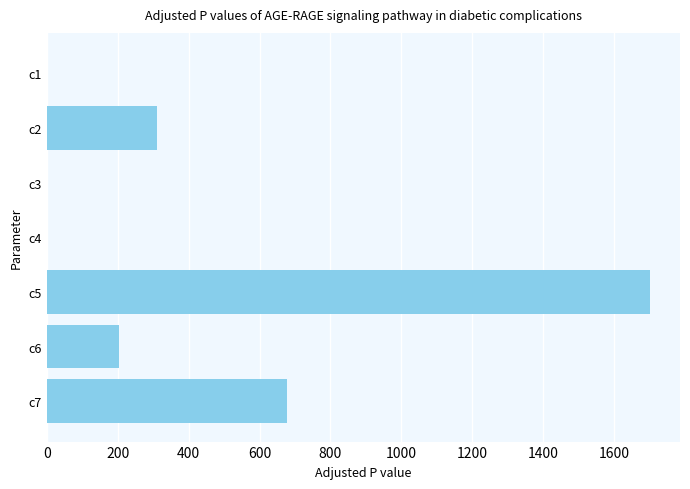

What is the maximum value shown in the chart?

1700.6